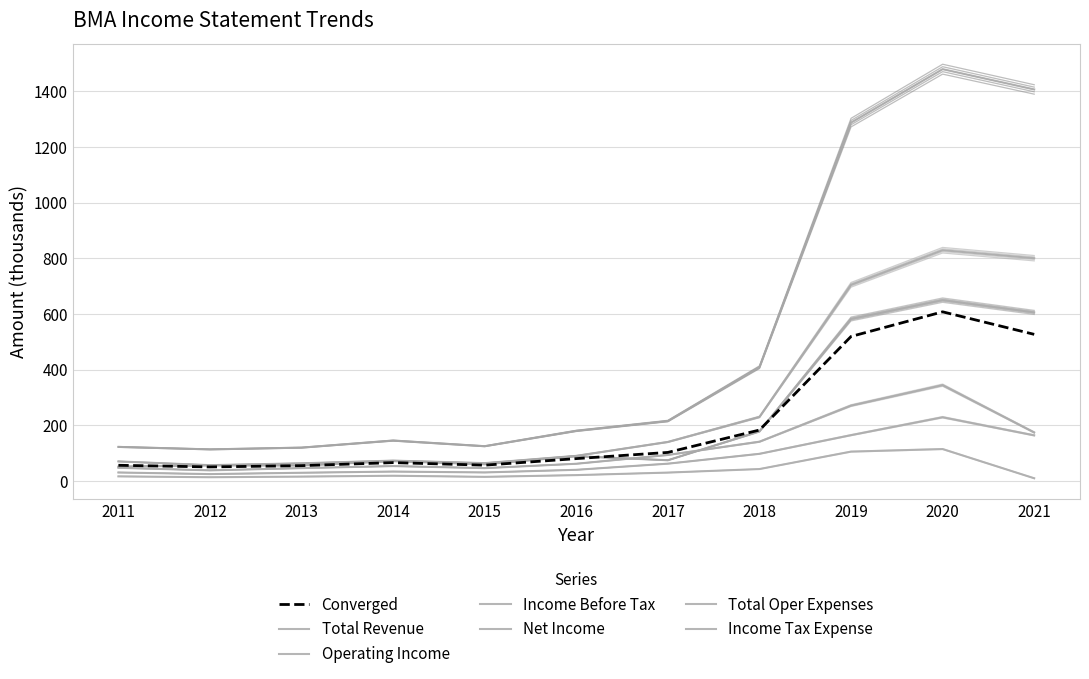

True or false: Total Revenue and Total Oper Expenses cross at least once.

False